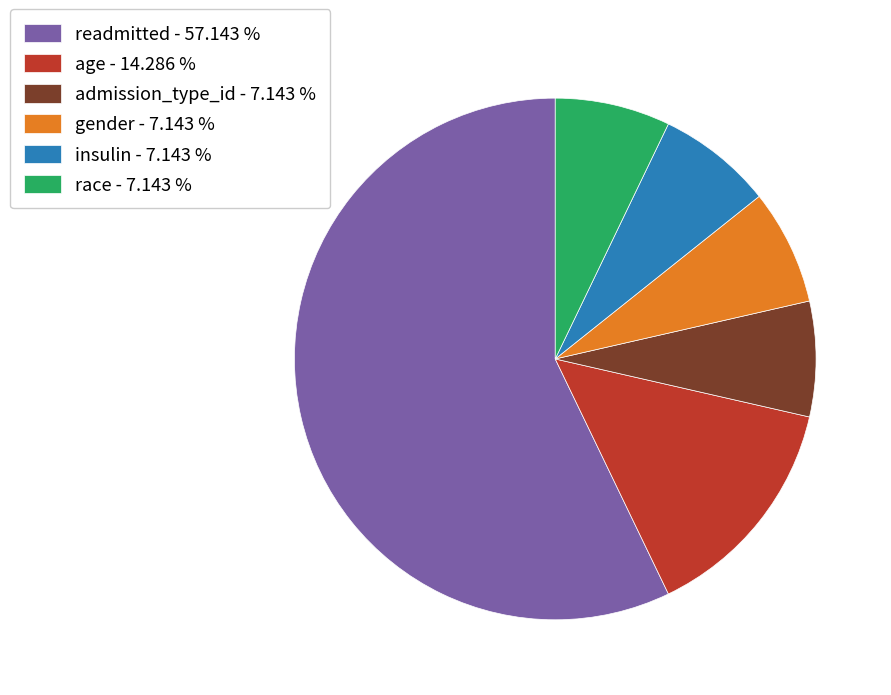

Does readmitted - 57.143 % represent more than half of the total?

Yes